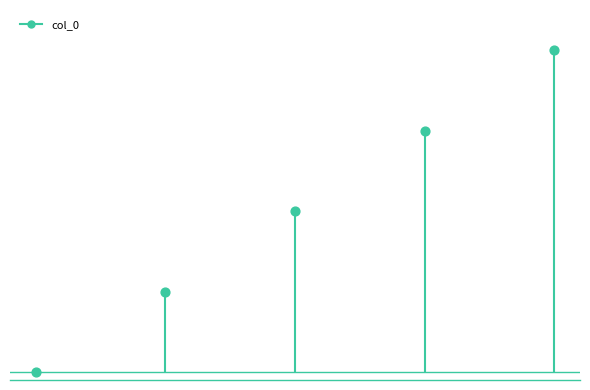

What is the ratio of the value at 1 to the value at 3?

0.3